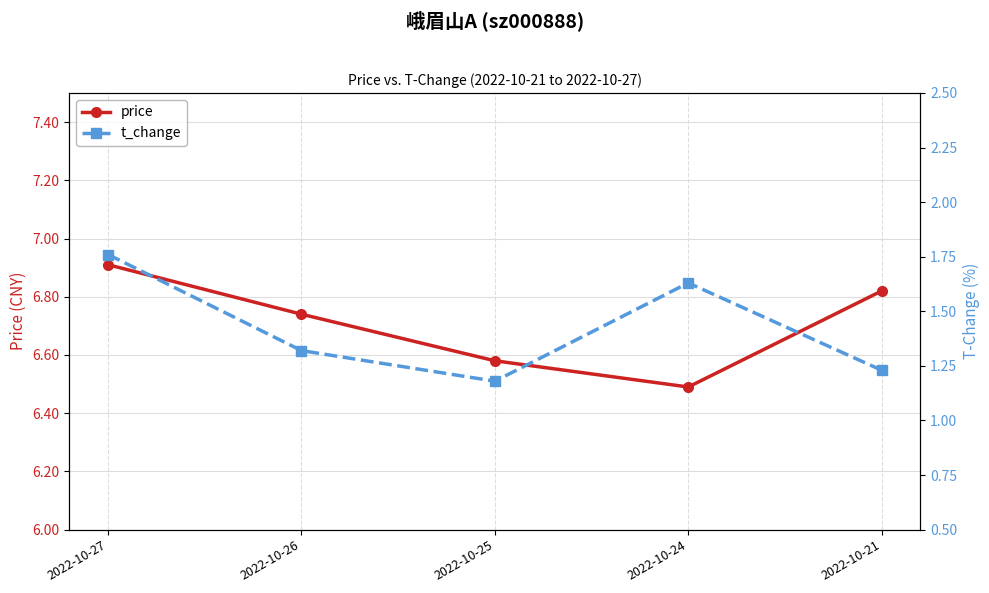

What are all the series names shown in the legend?

price, t_change